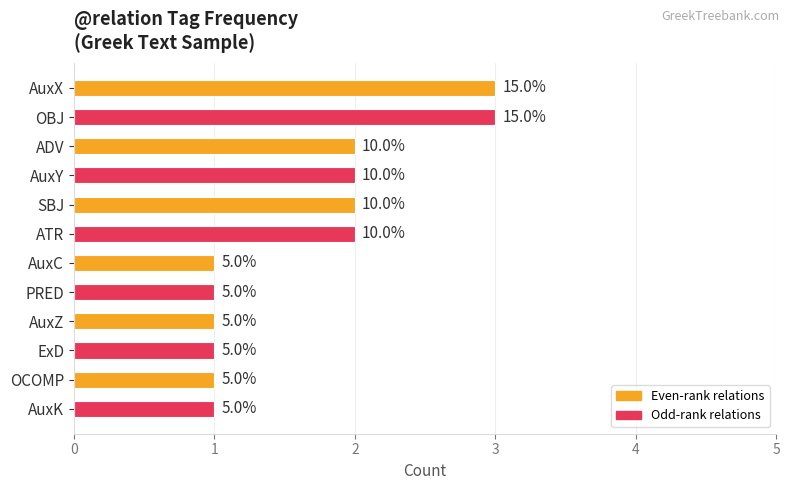

Are the bars horizontal?

Yes